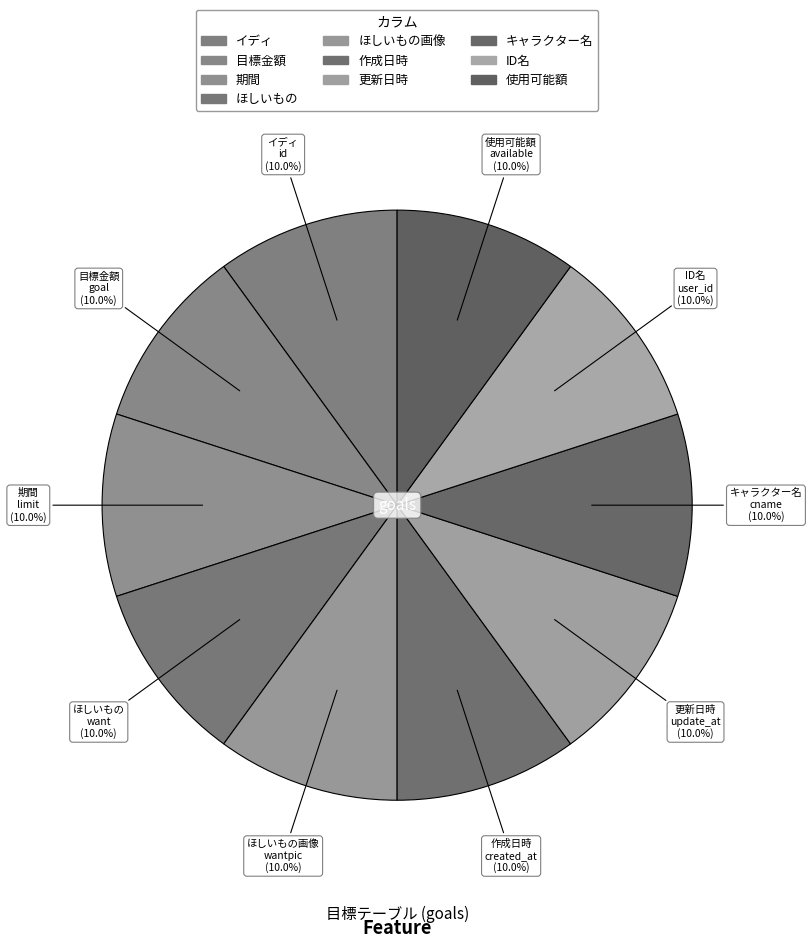

Combined, what portion of the pie is cname and want?

20.0%